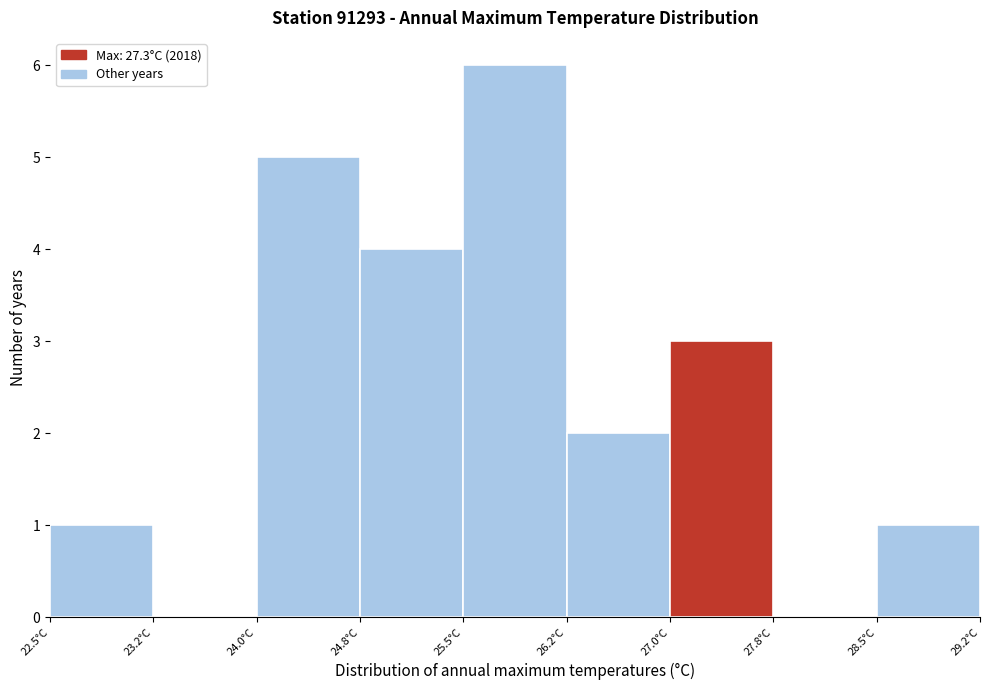

How tall is the bar that spans 26.25 to 27.00 on the x-axis? Neither the bar edges nor the heights are printed on the chart, so give them approximately, as read against the axes.

2